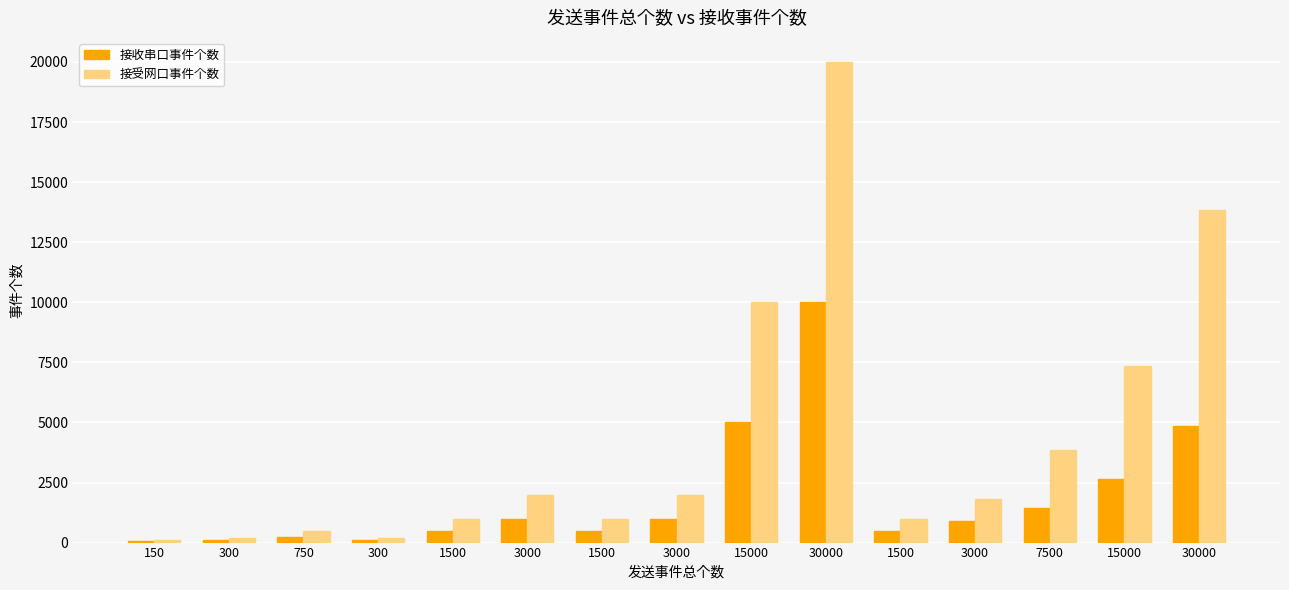

What is the approximate value of 接收串口事件个数 at 1500?

500